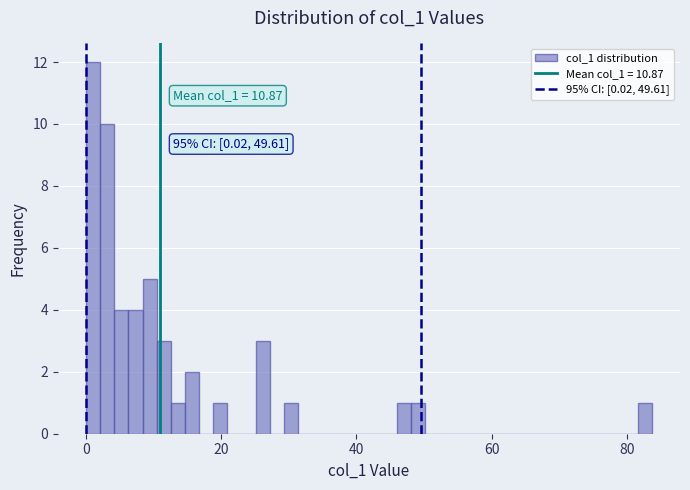

Read against the x-axis, roughly where is the centre of the tallest bar?

2